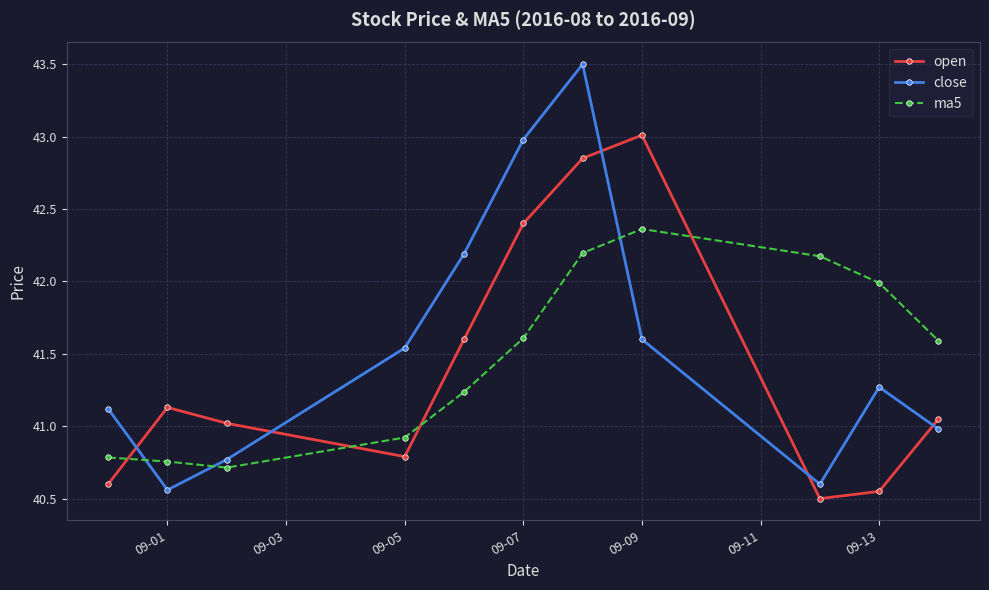

Rank the series by their maximum value, from highest to lowest.

close, open, ma5